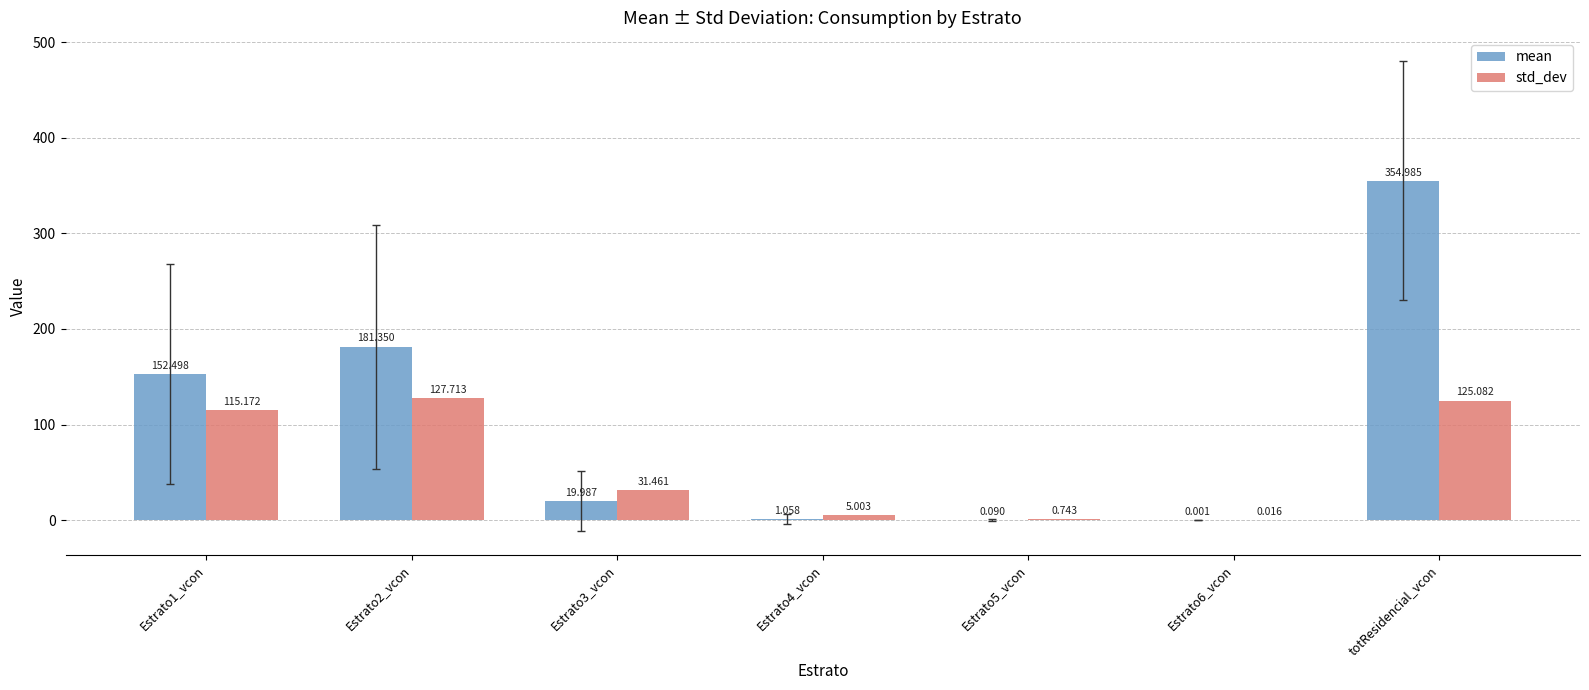

The std_dev series shows 115.2 at Estrato1_vcon. True or false?

True